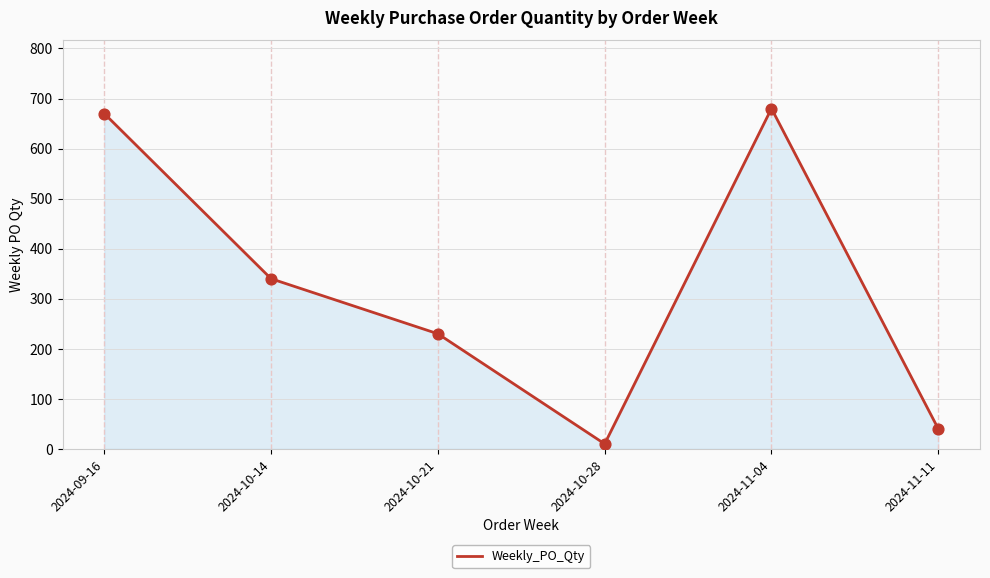

What is the change in value from 2024-10-28 to 2024-11-04?

+670